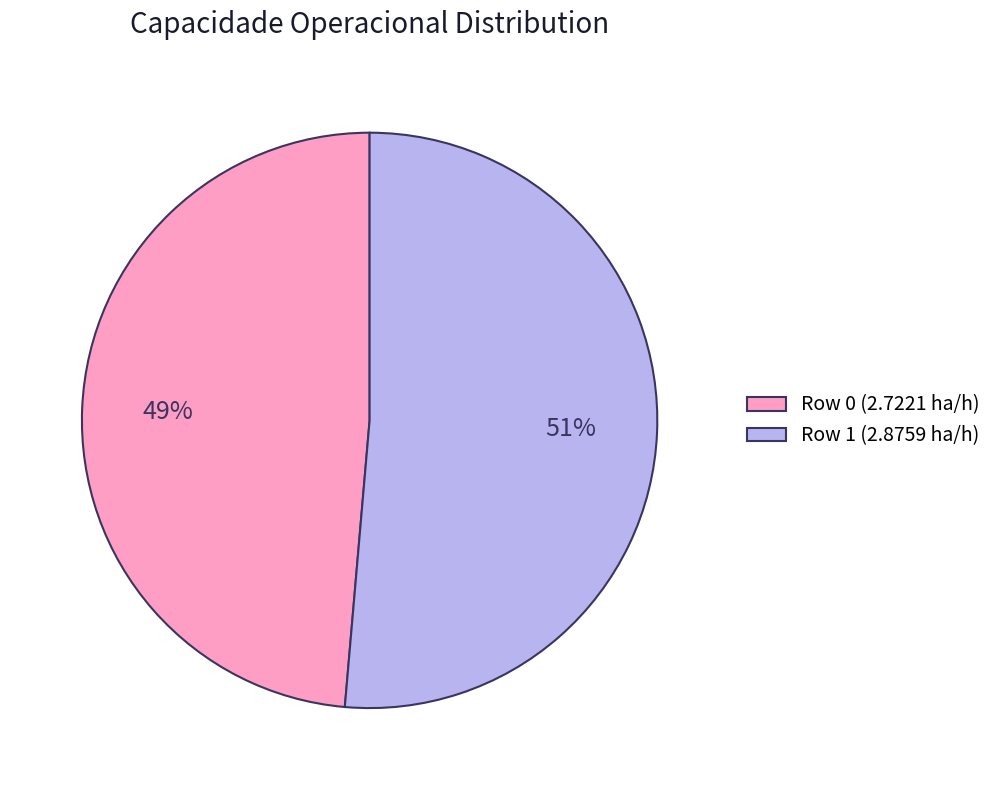

To the nearest percent, what is the combined percentage of Row 1 (2.8759 ha/h) and Row 0 (2.7221 ha/h)?

100%